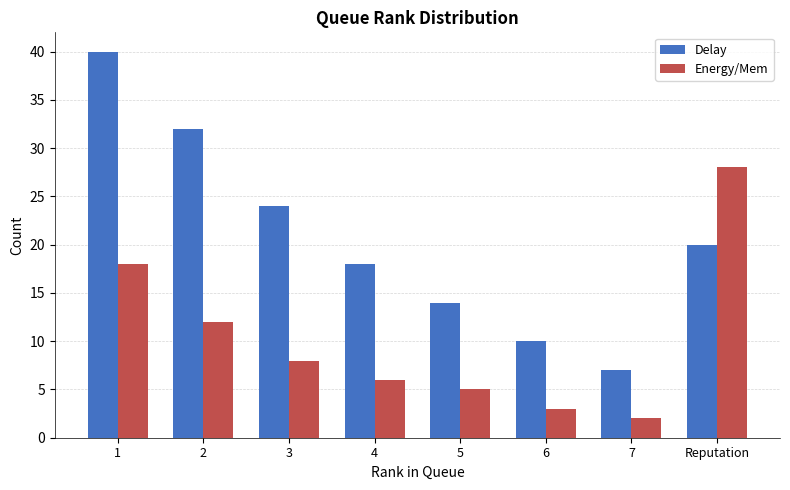

What is the difference between the maximum and minimum values in the Energy/Mem series?

26